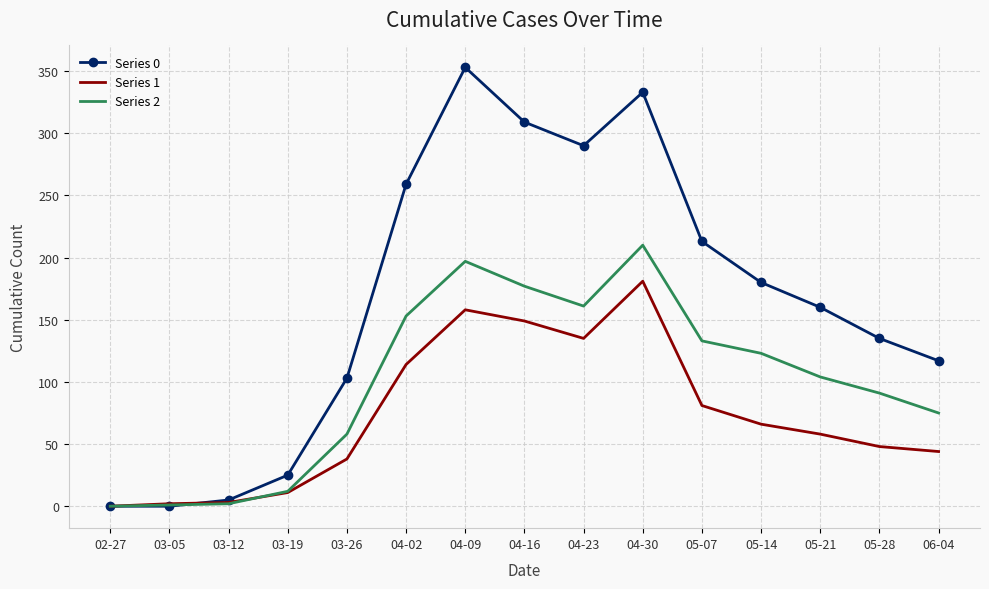

Count the number of data series in this chart.

3